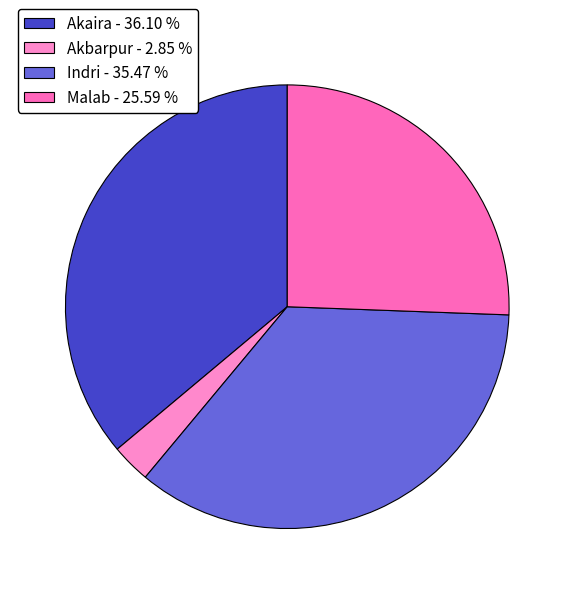

Between Akbarpur and Malab, which is larger?

Malab